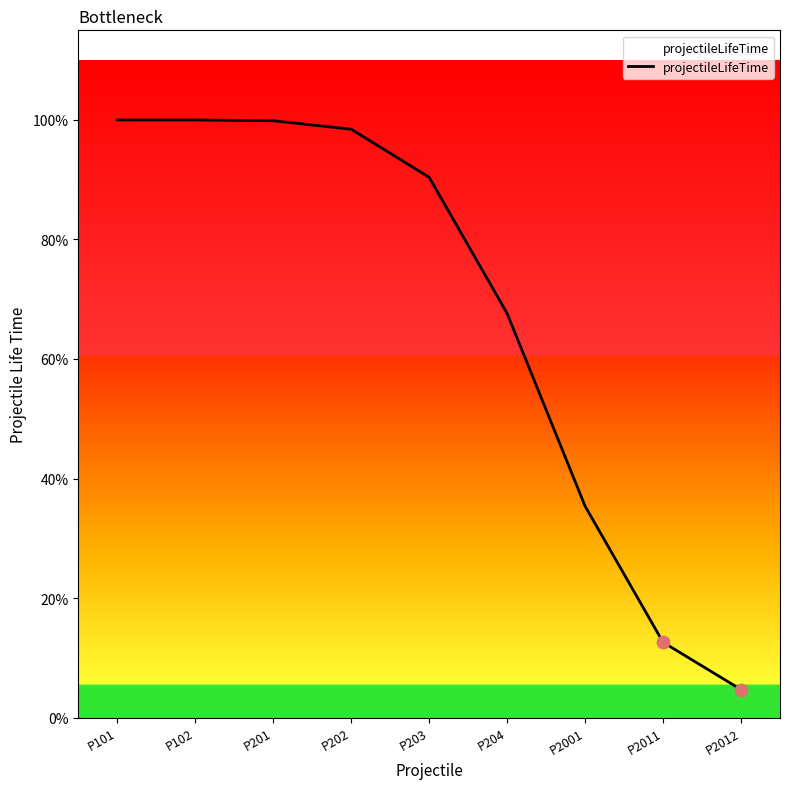

Is this an area chart (filled region under the line)?

Yes